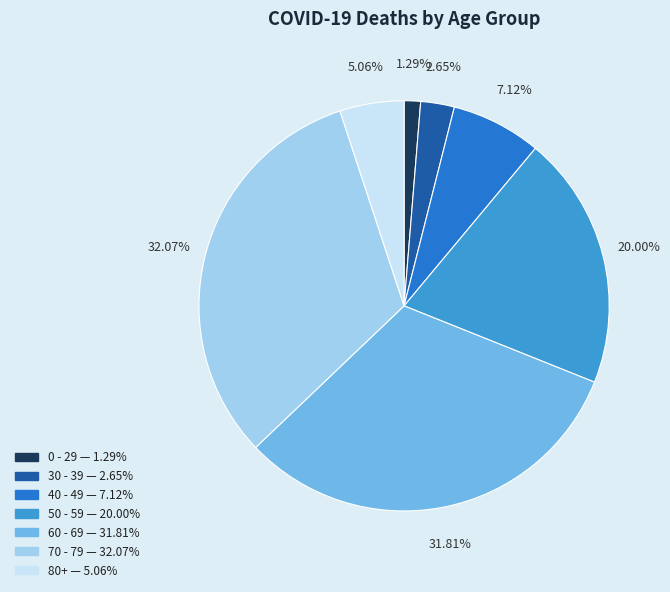

To the nearest percent, what is the difference between the largest and smallest slice percentages?

31%